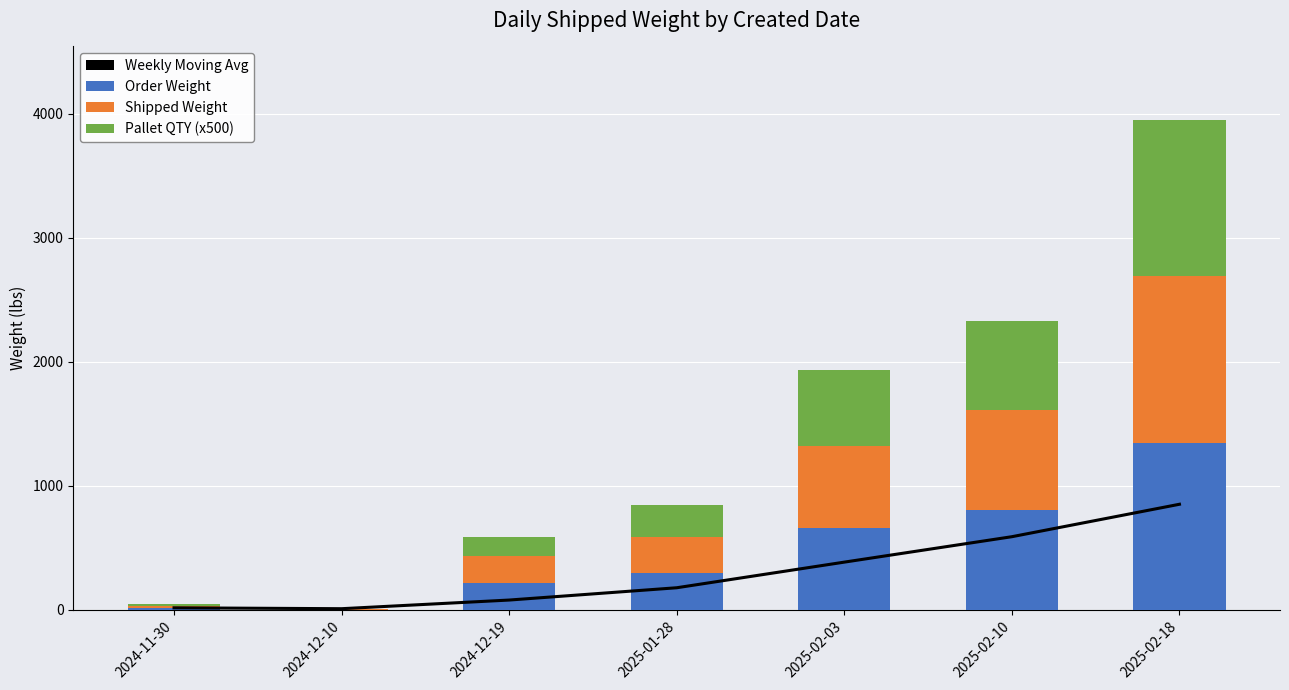

True or false: Order Weight has a value of 8.4 at 2024-11-30.

False